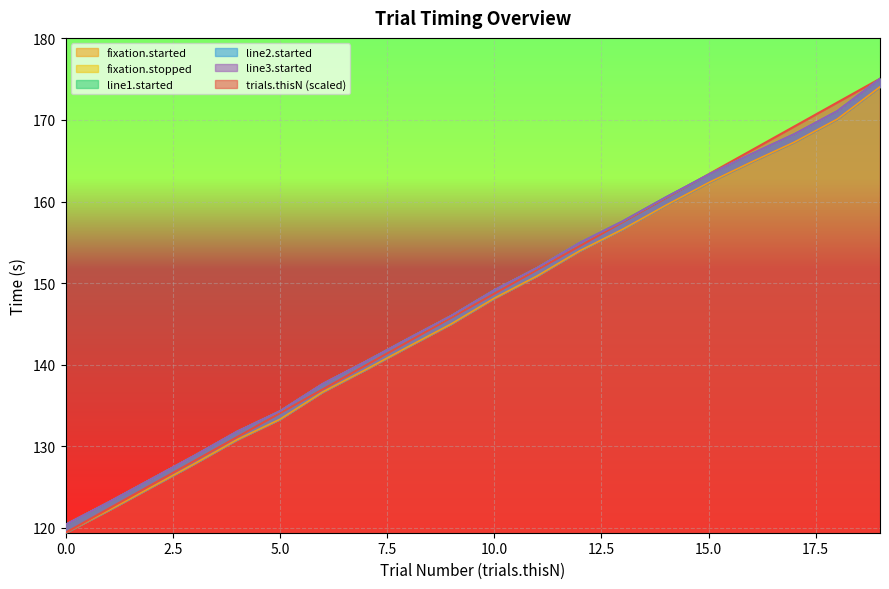

Which series ends up on top after the final intersection of fixation.stopped and trials.thisN?

trials.thisN